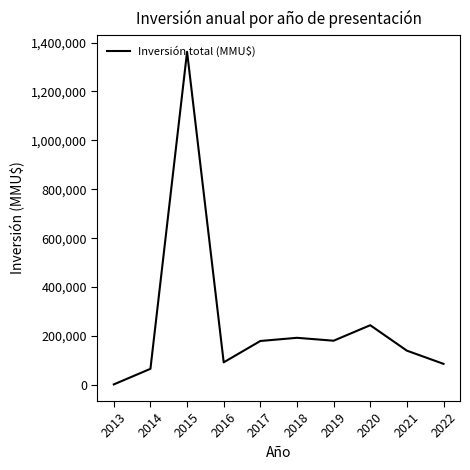

What is the greatest value displayed?

1362098